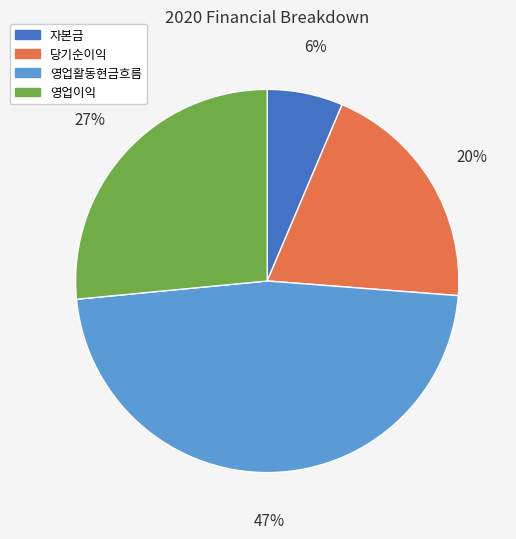

Which has a higher value, 자본금 or 당기순이익?

당기순이익